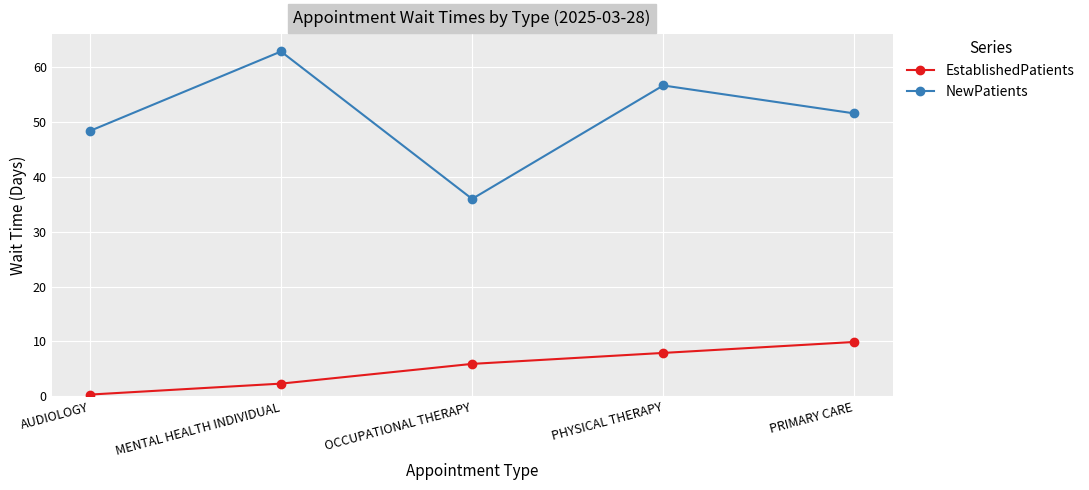

What is the difference between the EstablishedPatients values at AUDIOLOGY and MENTAL HEALTH INDIVIDUAL?

2.0